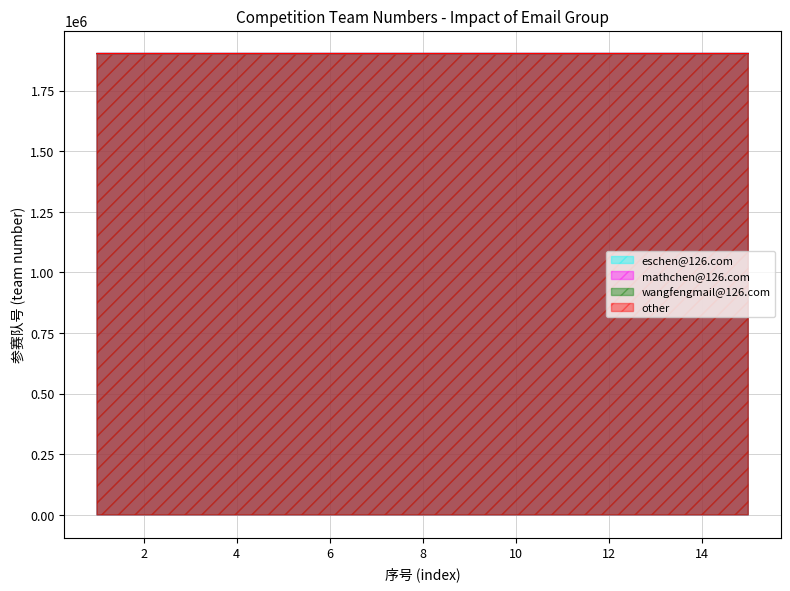

True or false: eschen@126.com has a value of 3392948 at 6.

False